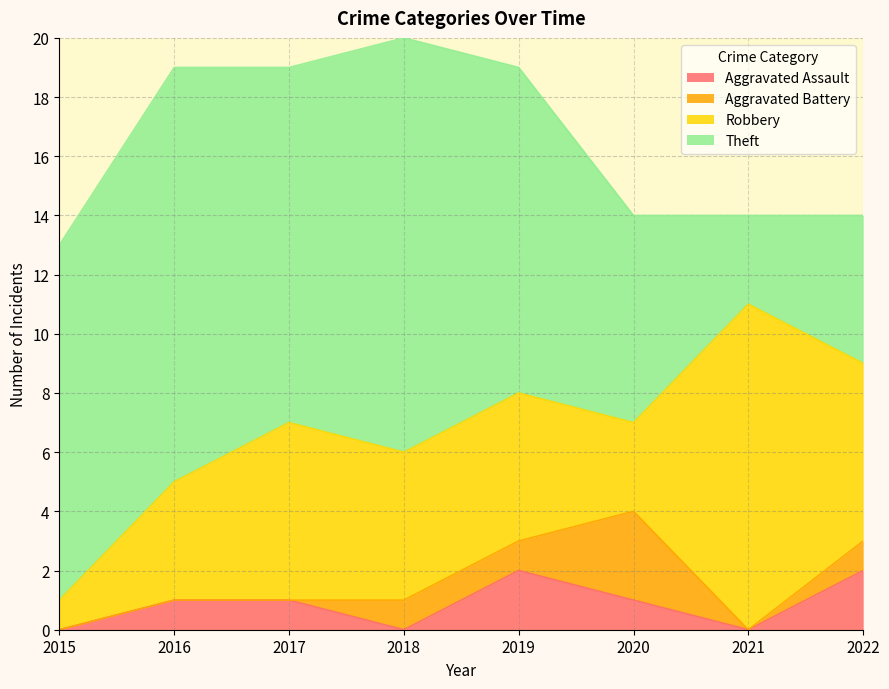

Rank the series by their maximum value, from highest to lowest.

Theft, Robbery, Aggravated Battery, Aggravated Assault